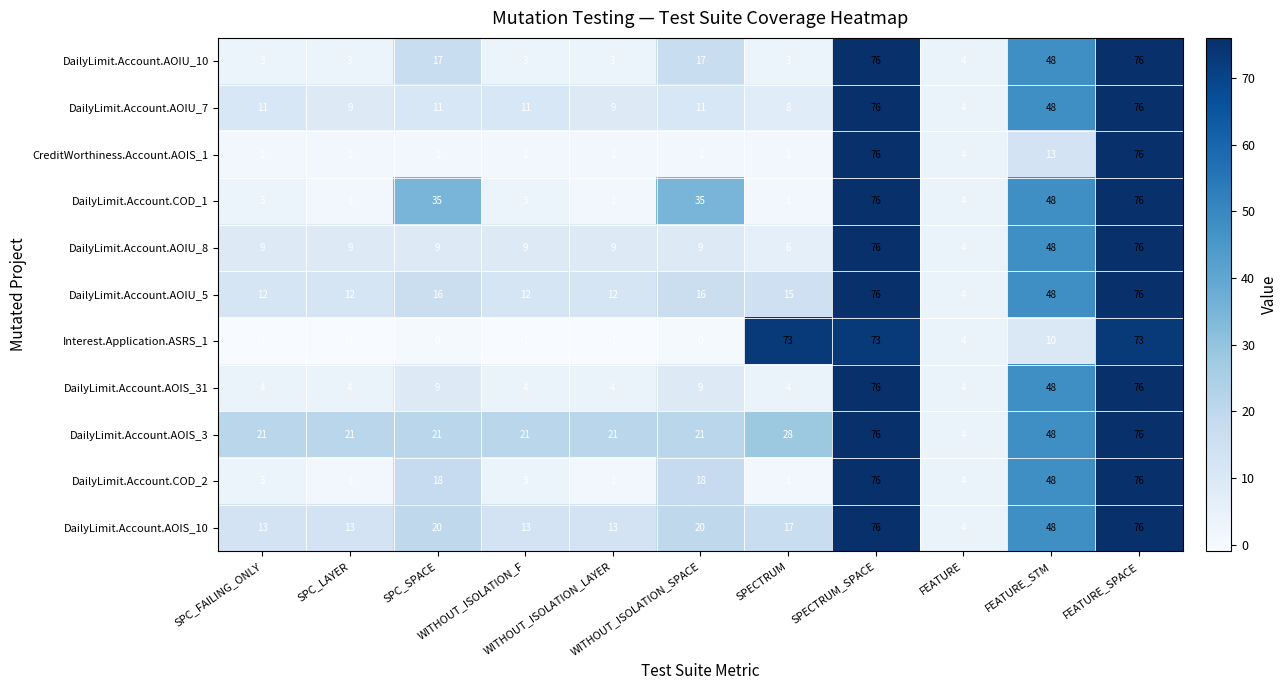

At how many categories does at least one series exceed 54?

3